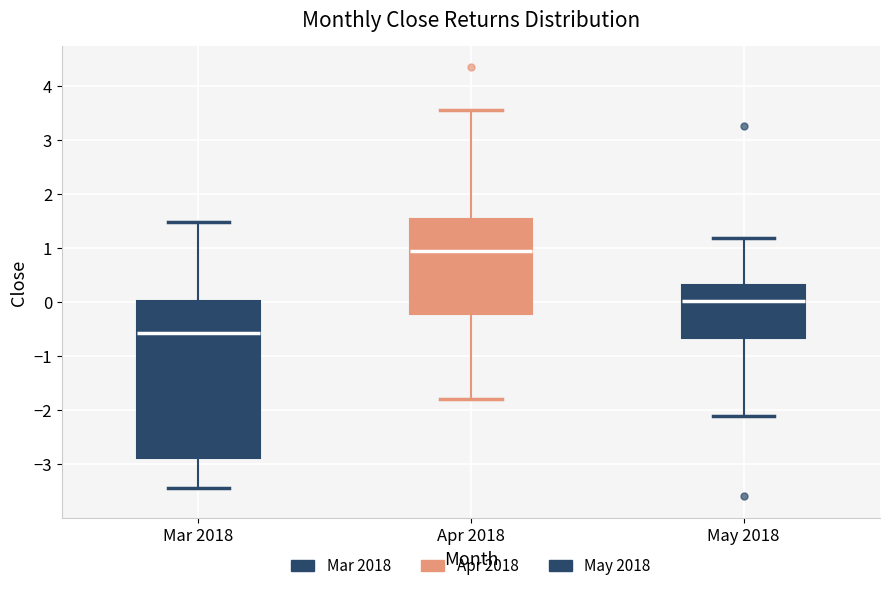

Where does the upper whisker of the box for Mar 2018 end on the y-axis? The values are not printed on the chart, so give them approximately, as read against the axis.

1.5